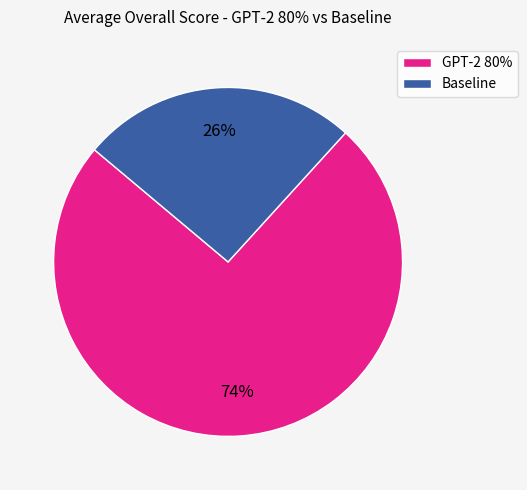

How many slices are in this pie chart?

2